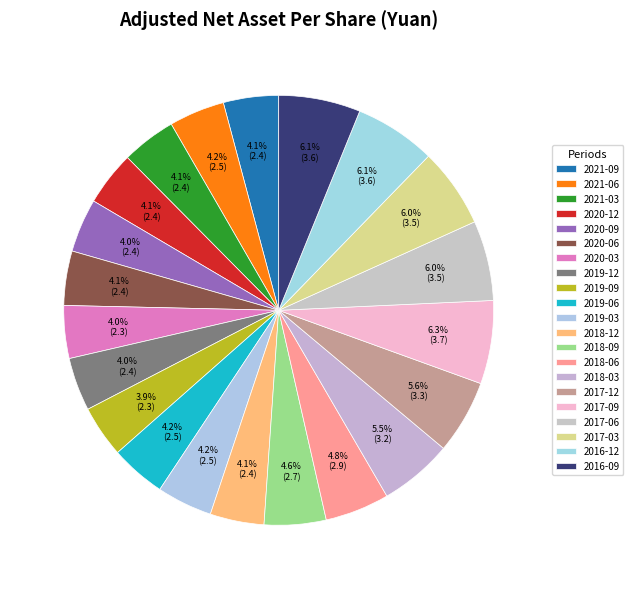

Which has a higher value, 2018-03 or 2016-12?

2016-12